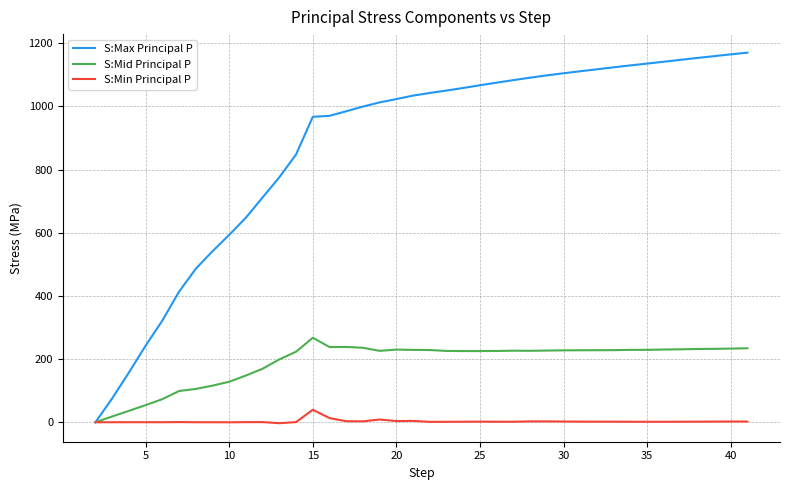

Which series has the largest total across all categories?

S:Max Principal P